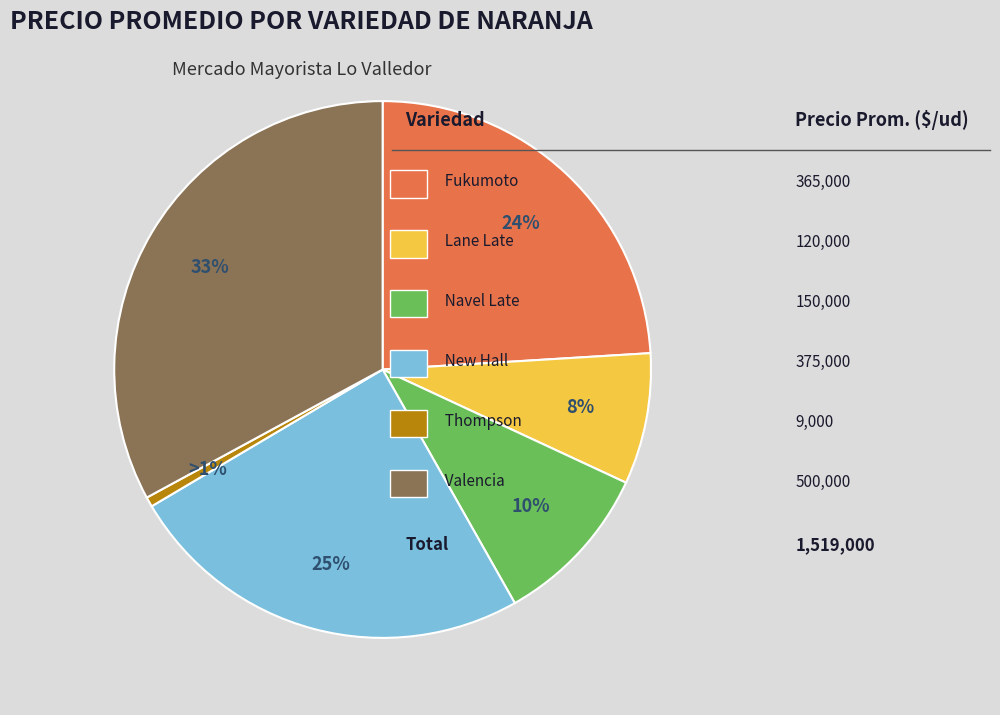

To the nearest percent, what is the difference between the largest and smallest slice percentages?

32%